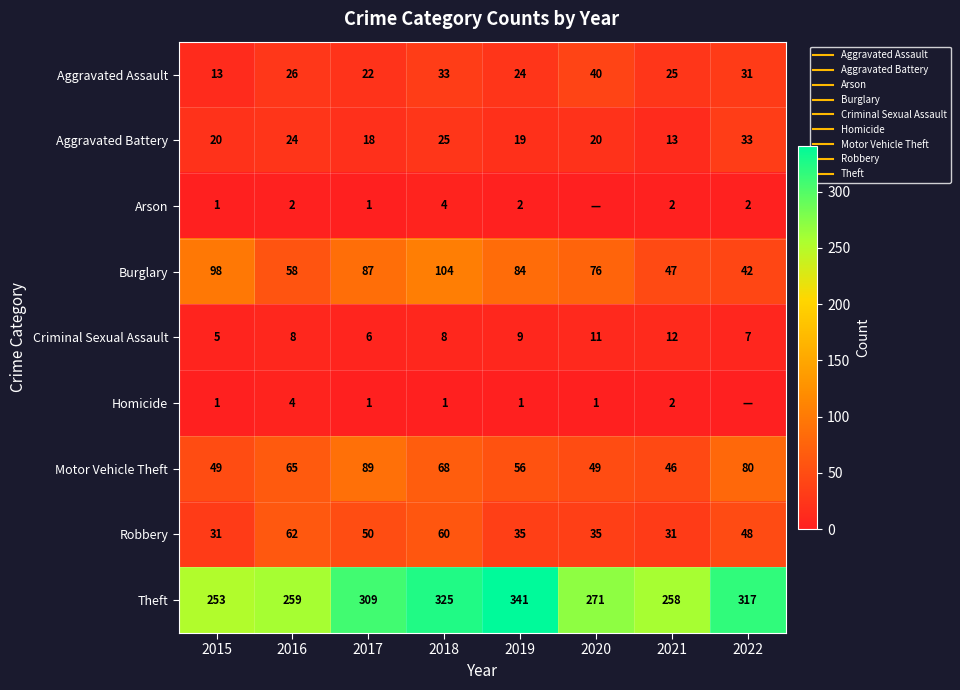

Is the value of Theft at 2018 greater than the value of Motor Vehicle Theft at 2016?

Yes